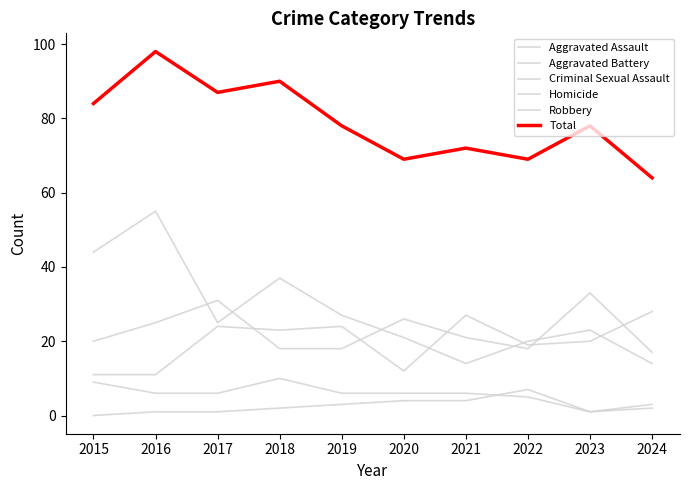

How many lines are shown in the chart?

6